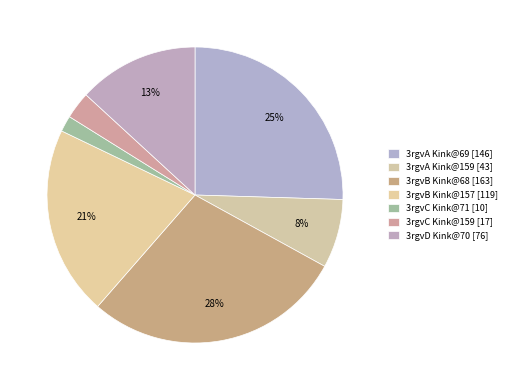

Rank the categories by value from lowest to highest.

3rgvC Kink@71 [10], 3rgvC Kink@159 [17], 3rgvA Kink@159 [43], 3rgvD Kink@70 [76], 3rgvB Kink@157 [119], 3rgvA Kink@69 [146], 3rgvB Kink@68 [163]